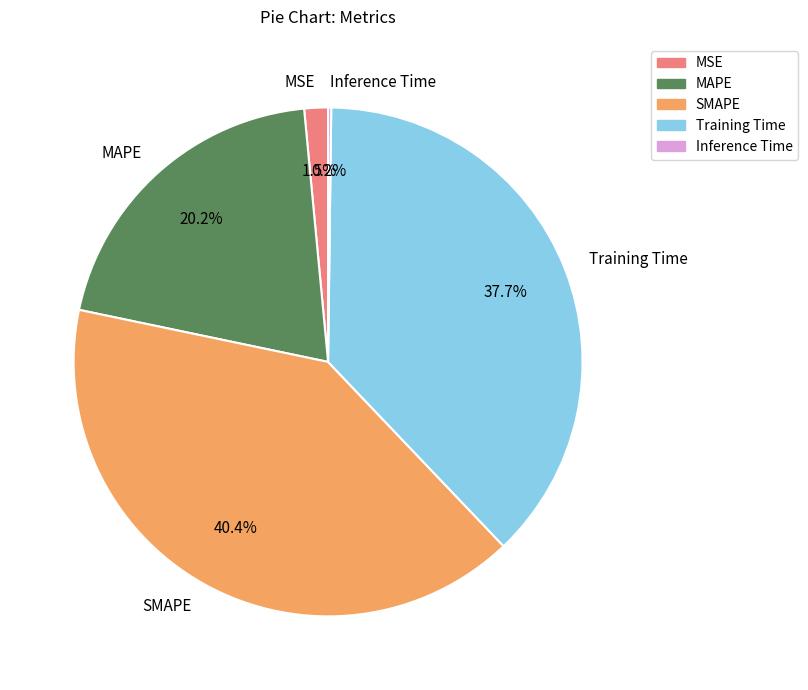

Between Training Time and MAPE, which is larger?

Training Time